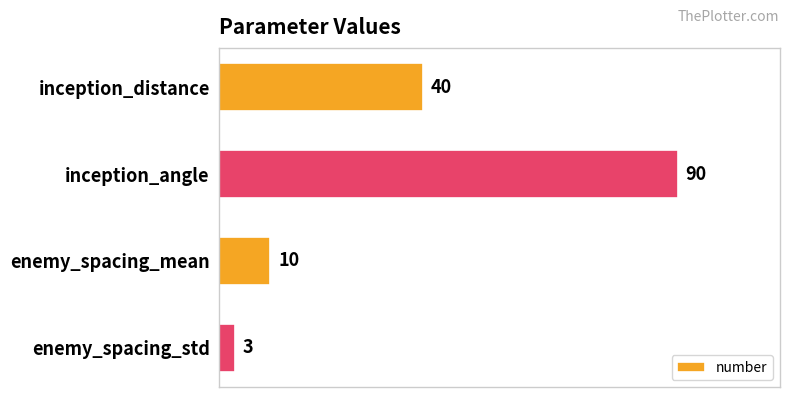

List the labels in order of value, largest first.

inception_angle, inception_distance, enemy_spacing_mean, enemy_spacing_std